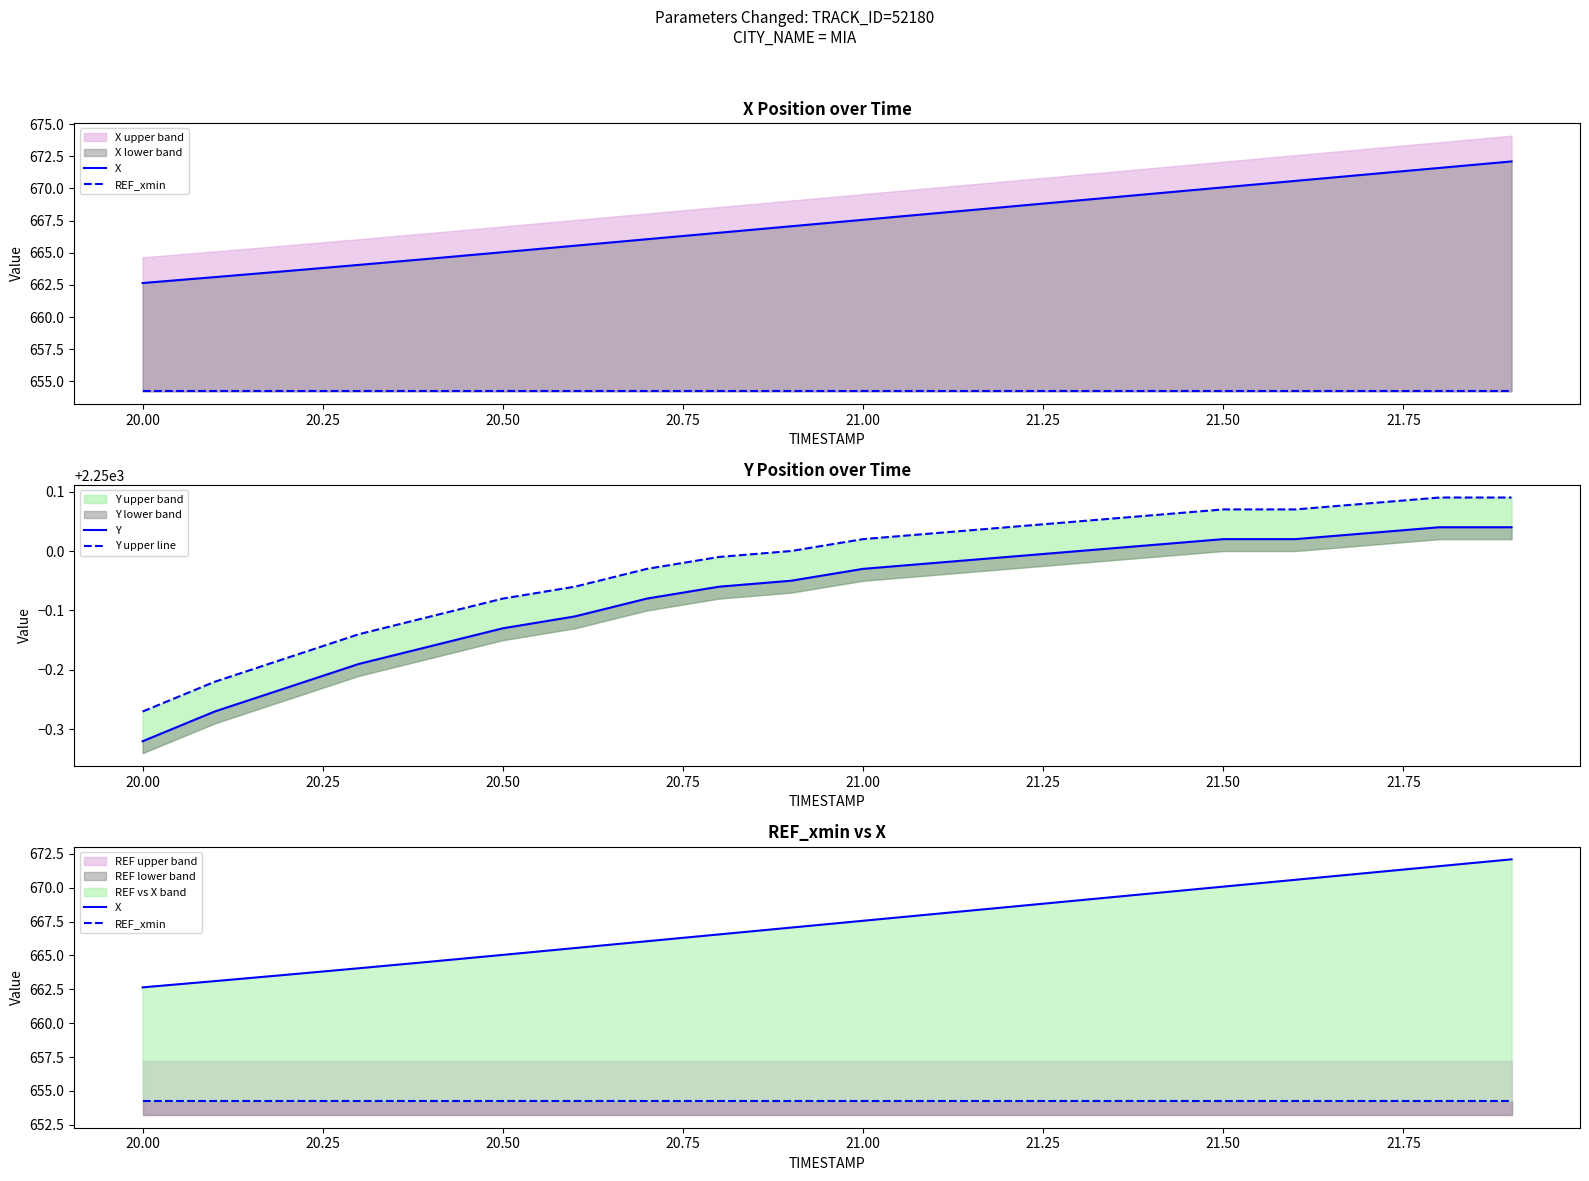

Is this an area chart (filled region under the line)?

No